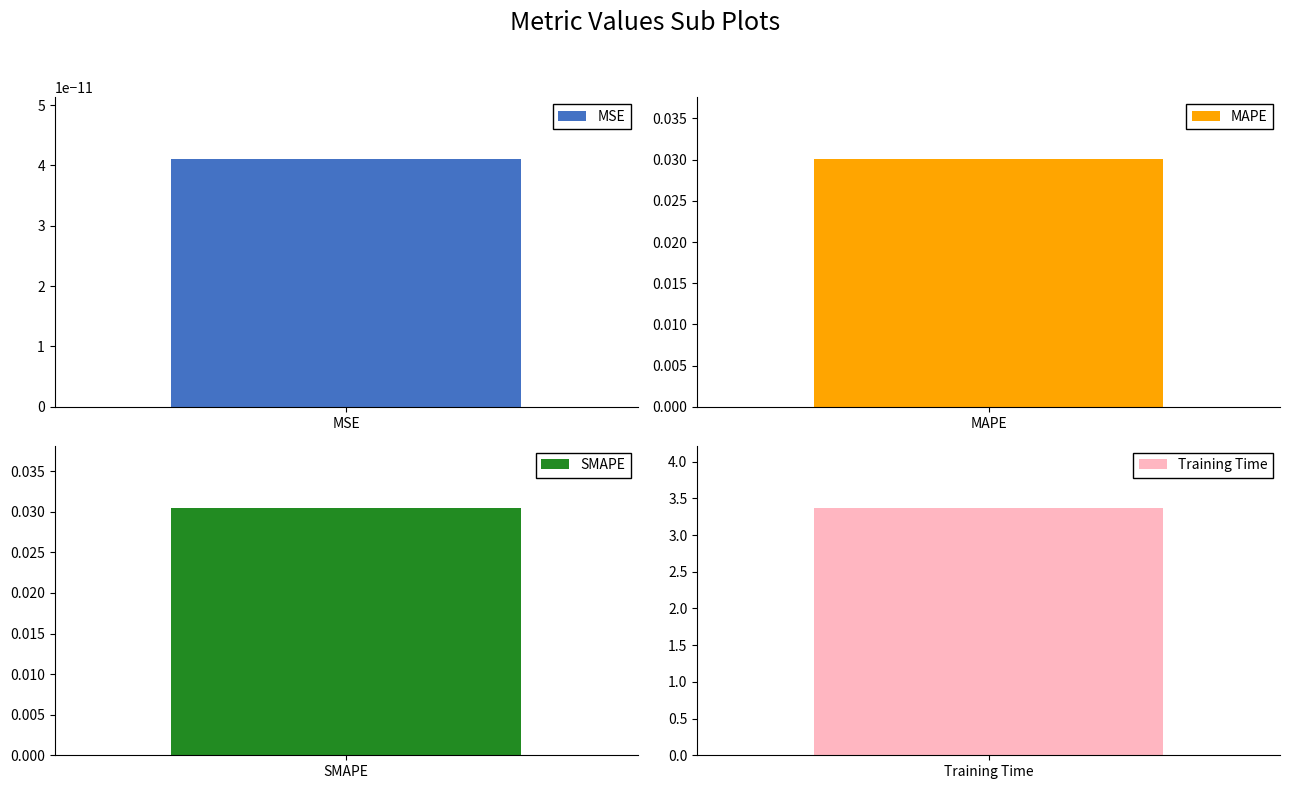

The value at SMAPE is 0.0. True or false?

True